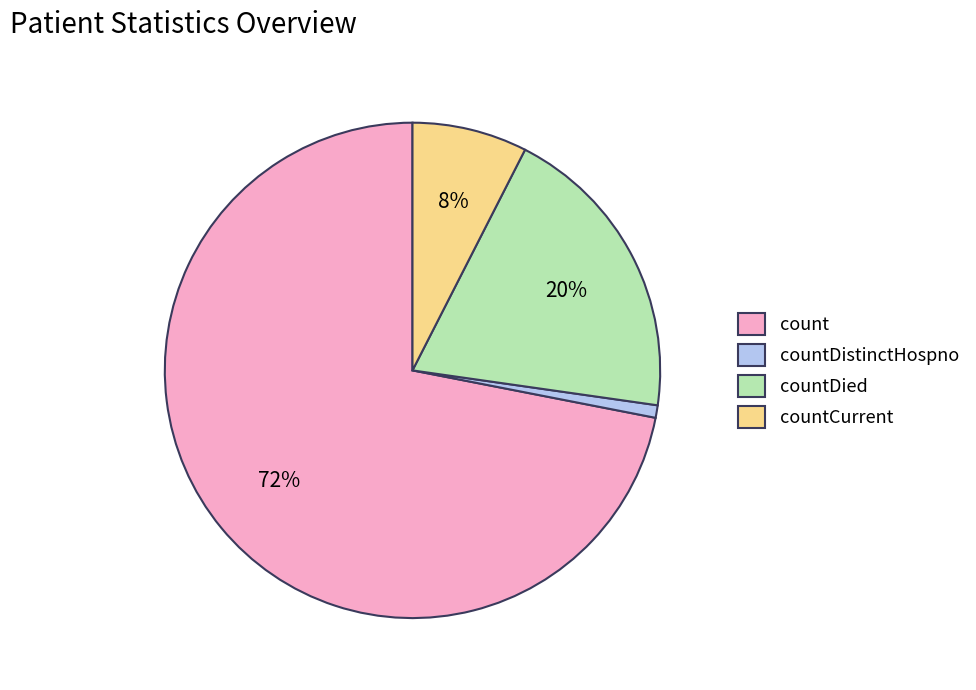

Is the sum of countCurrent and count greater than half?

Yes